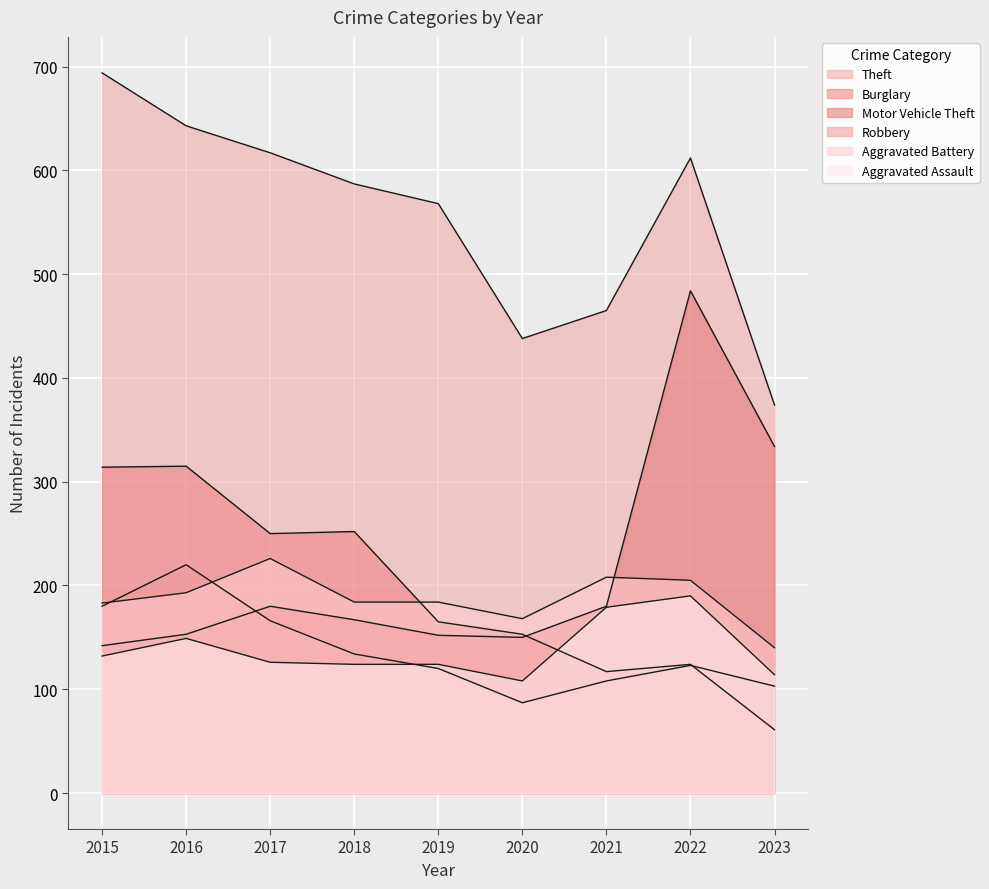

What are all the series names shown in the legend?

Theft, Burglary, Motor Vehicle Theft, Robbery, Aggravated Battery, Aggravated Assault